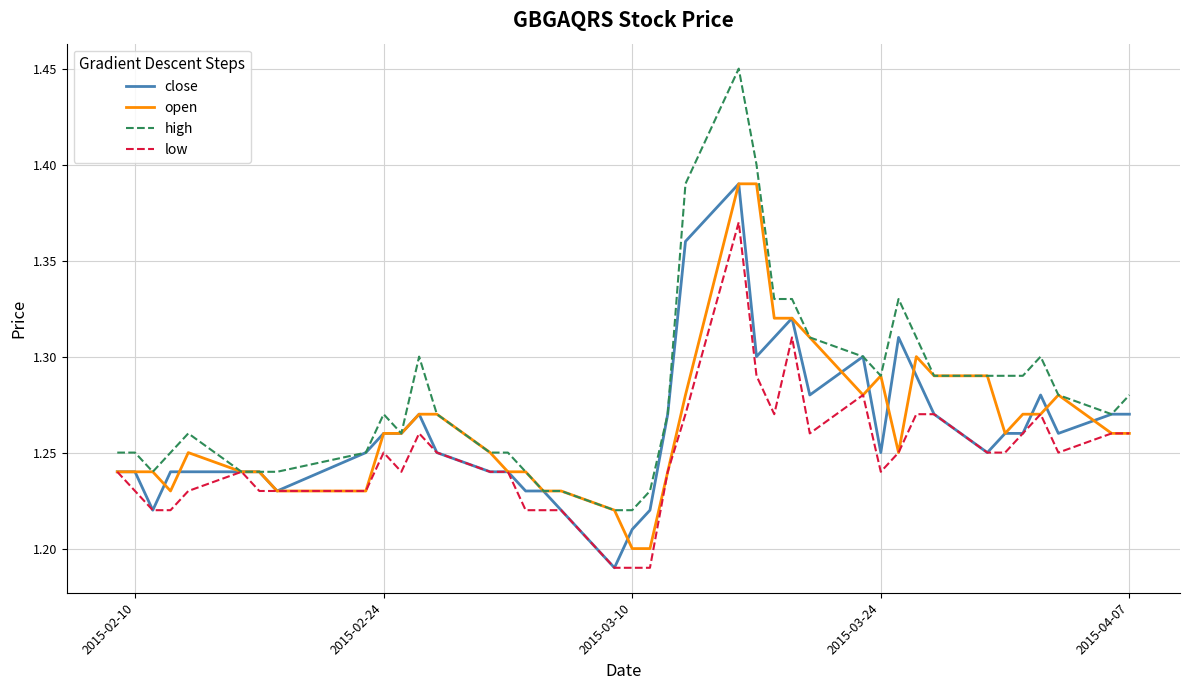

Which series has the widest spread of values?

high